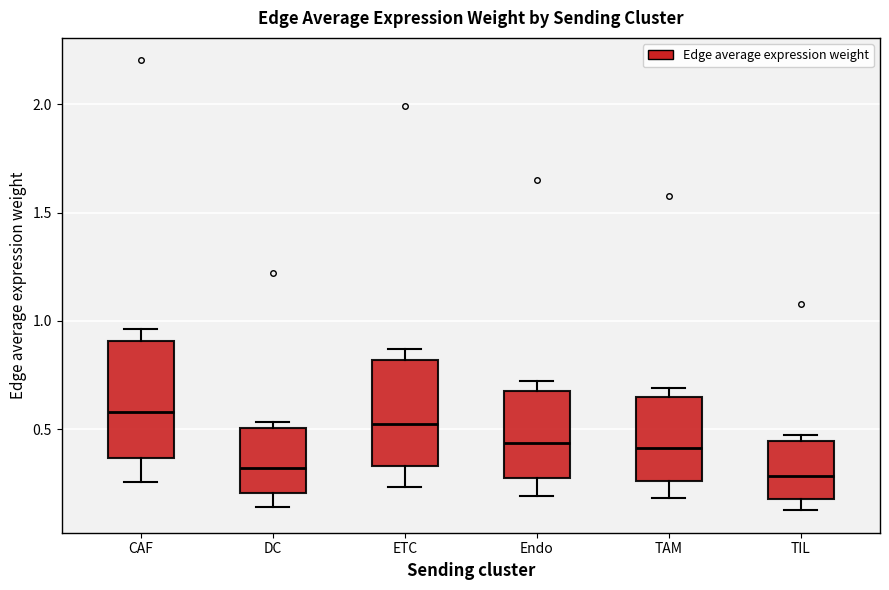

Reading left to right, transcribe this box plot: for each box, give where its median line is, the range the box spans, and where its two whiskers end, as read against the y-axis. The values are not printed on the chart, so give them approximately, as read against the axis.

CAF: median 0.60, box 0.35 to 0.90, whiskers 0.25 to 0.95
DC: median 0.30, box 0.20 to 0.50, whiskers 0.15 to 0.55
ETC: median 0.50, box 0.35 to 0.80, whiskers 0.25 to 0.85
Endo: median 0.45, box 0.25 to 0.70, whiskers 0.20 to 0.70 (just above the box's upper edge)
TAM: median 0.40, box 0.25 to 0.65, whiskers 0.20 to 0.70
TIL: median 0.30, box 0.20 to 0.45, whiskers 0.10 to 0.45 (just above the box's upper edge)